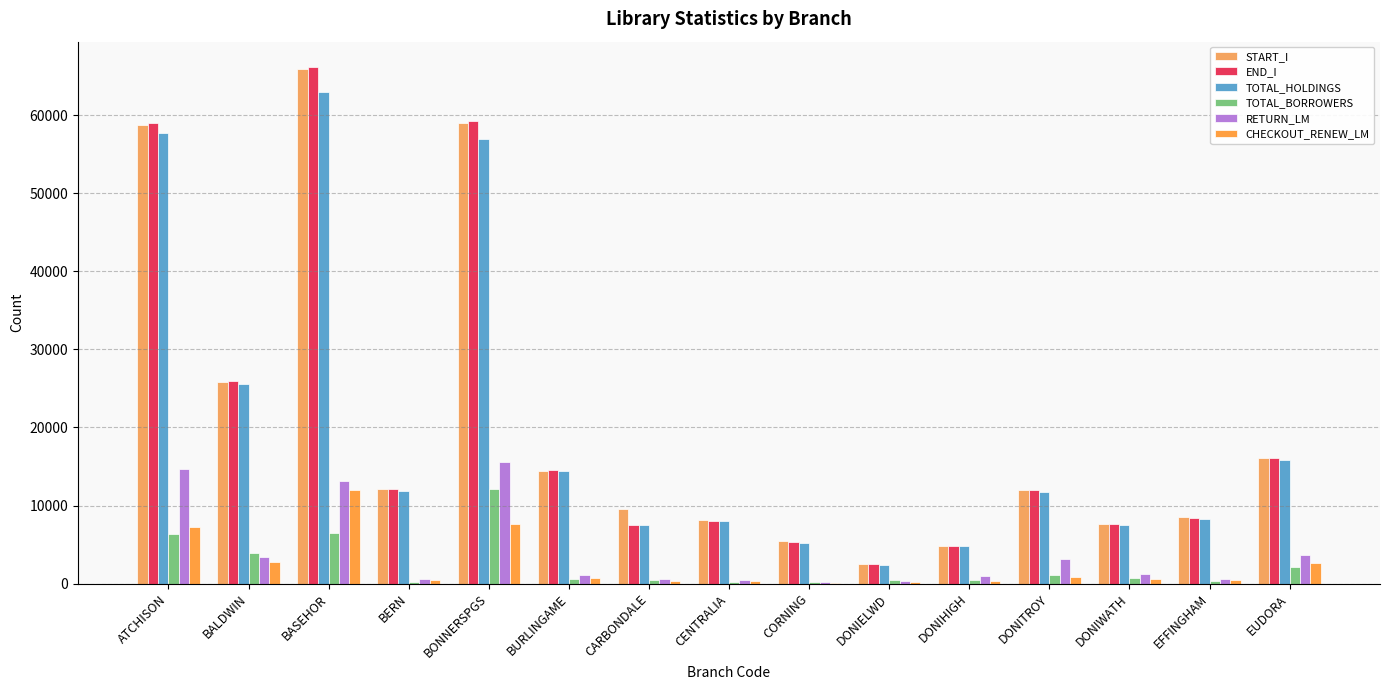

Are the bars grouped side by side (vs. stacked)?

Yes